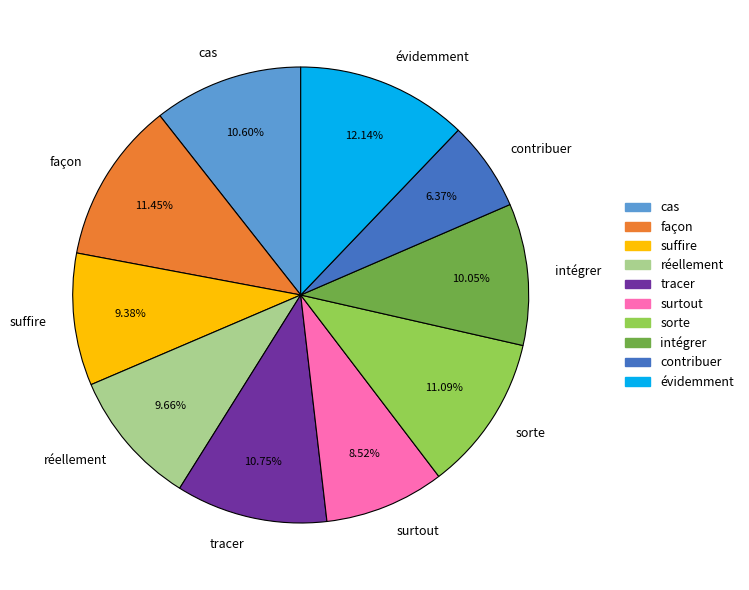

Which slice is the largest?

évidemment